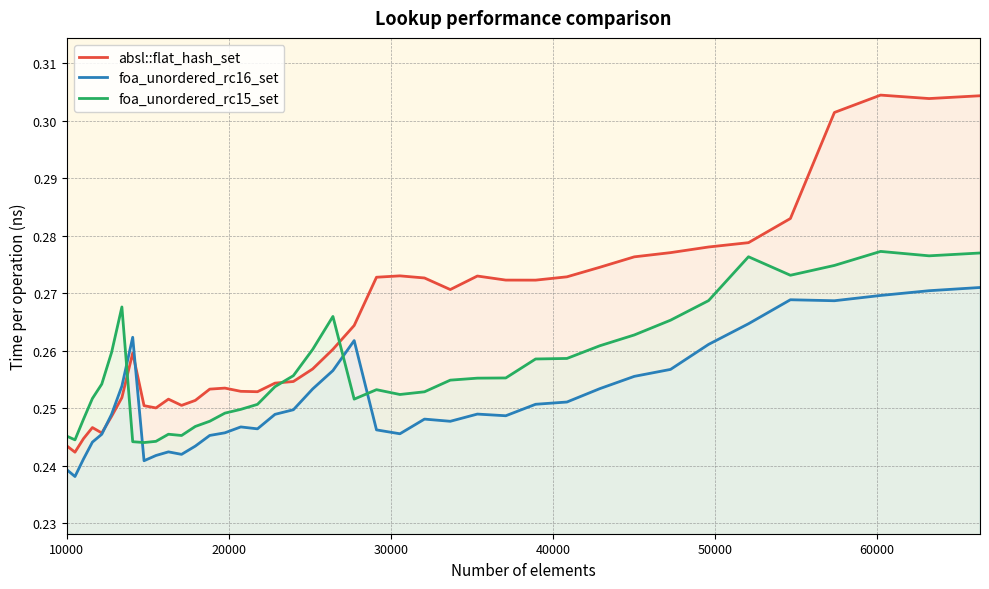

Which series has the largest total across all categories?

absl::flat_hash_set